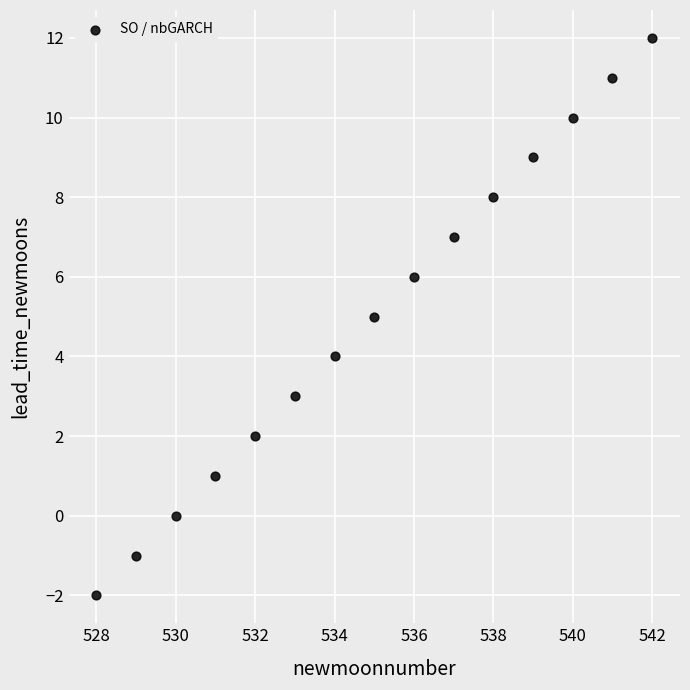

What is the range of Y values (max minus min)?

14